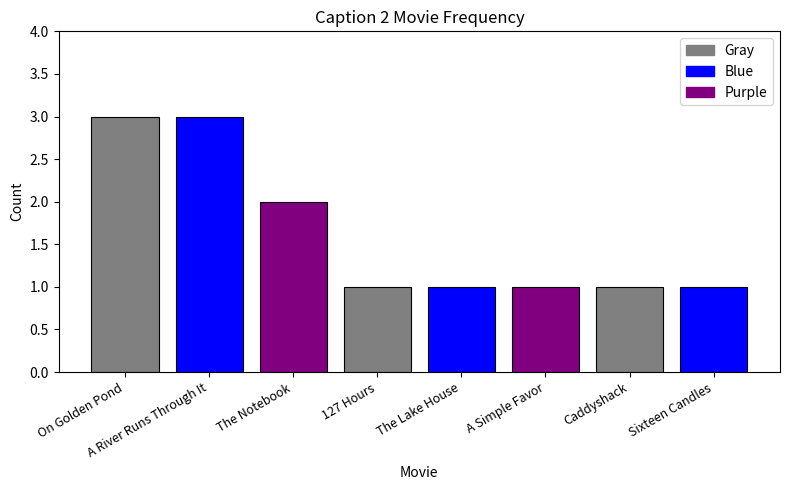

Are the bars horizontal?

No